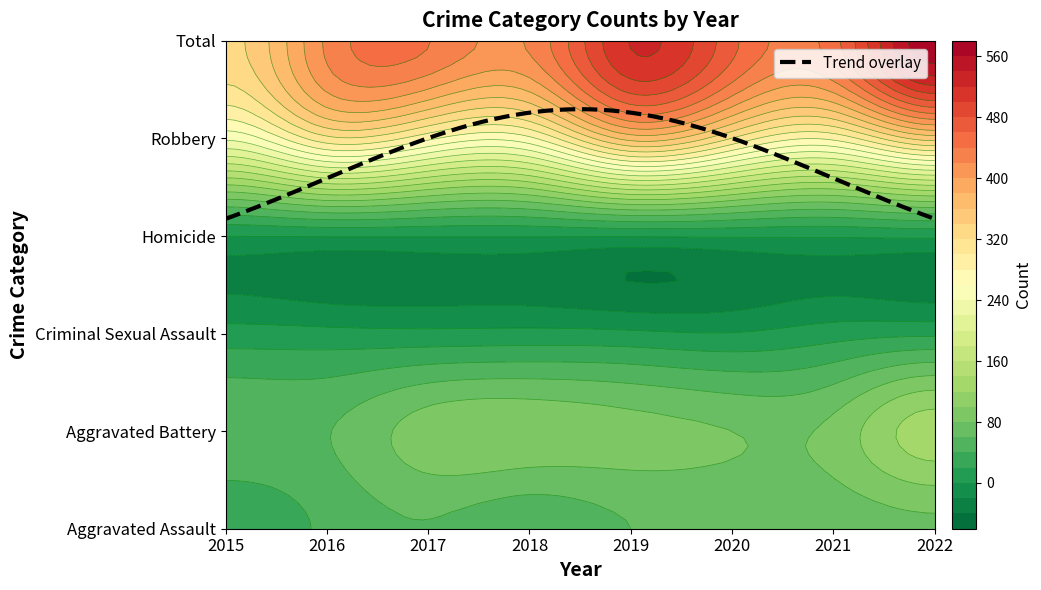

Reading right to left, extract all data points from this chart.

Aggravated Assault: 76	68	64	60	46	59	44	26
Aggravated Battery: 131	86	80	88	95	91	59	56
Criminal Sexual Assault: 16	11	1	4	6	5	6	8
Homicide: 4	2	2	1	1	1	1	0
Robbery: 349	285	319	368	275	285	314	244
Total: 576	452	466	521	423	441	424	334